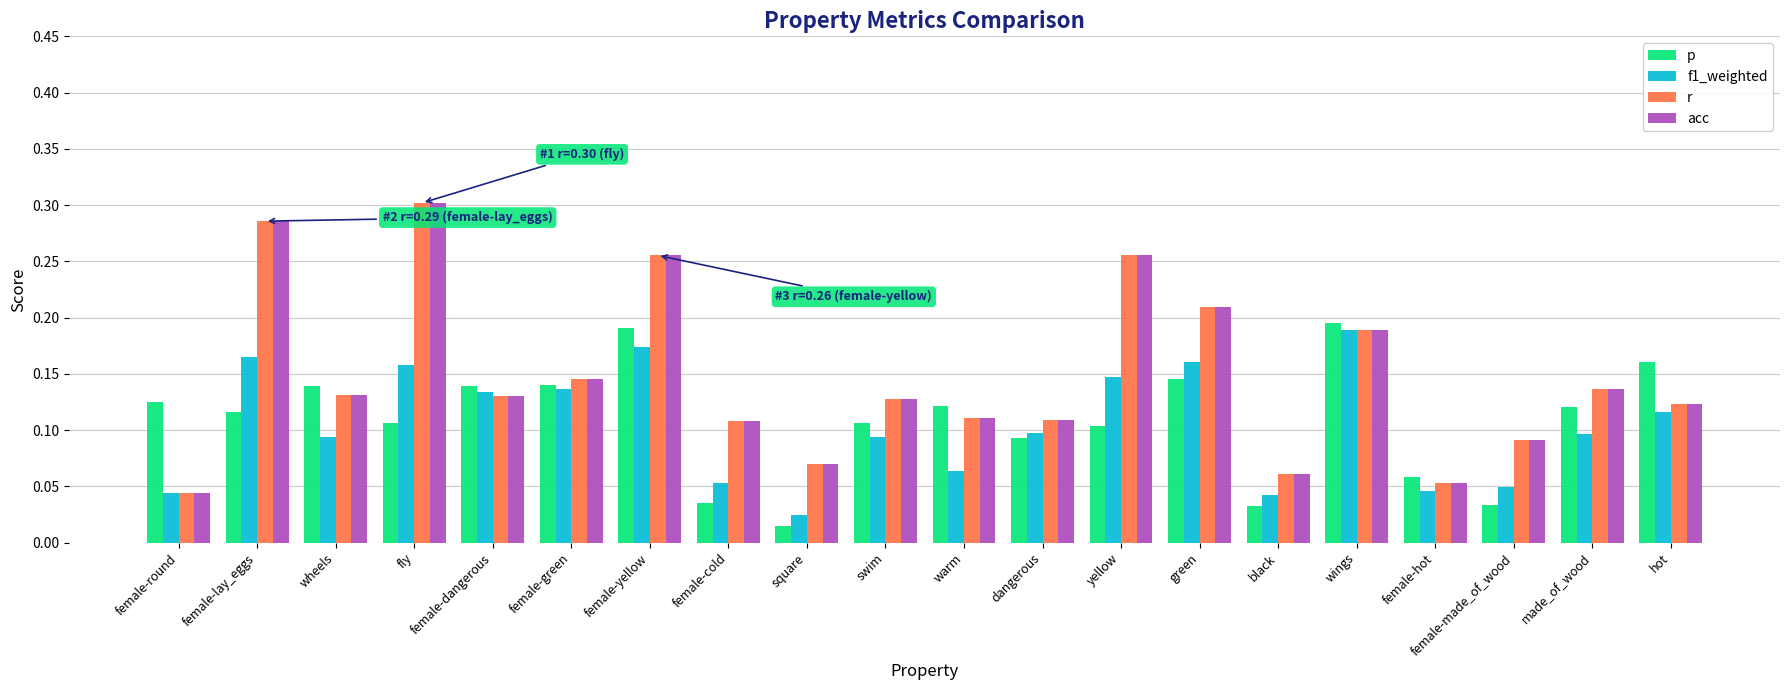

Are the bars horizontal?

No